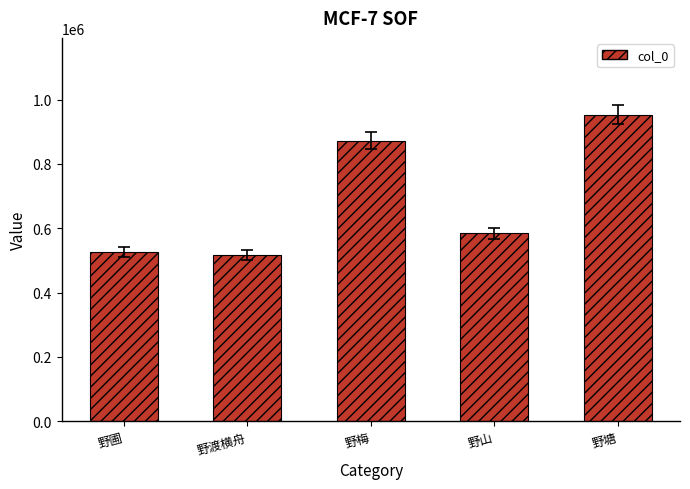

What is the value of the 2nd bar from the left?

516542